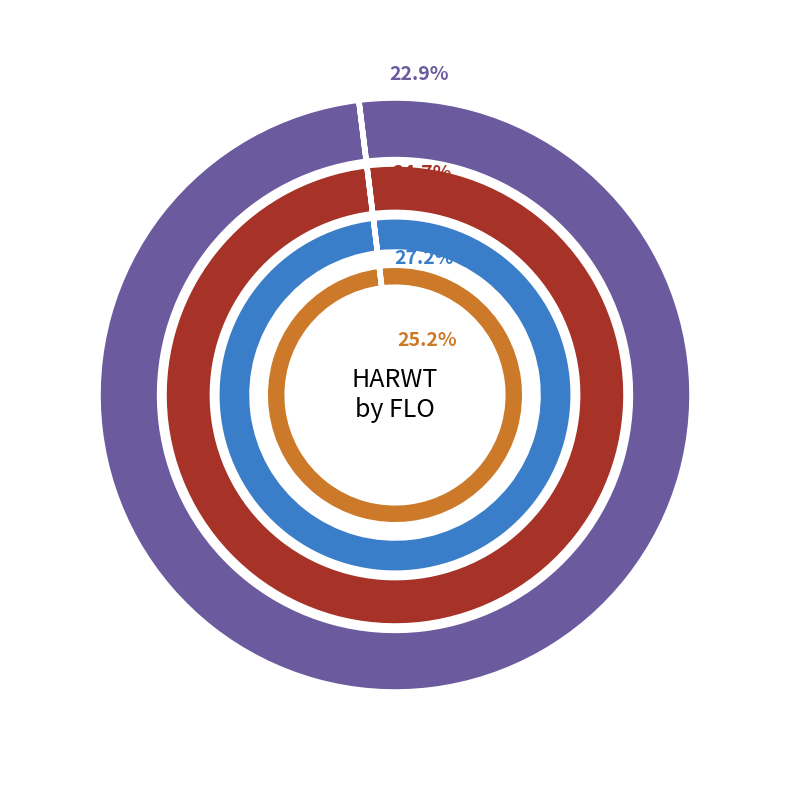

Which slice is the largest?

FLO=40